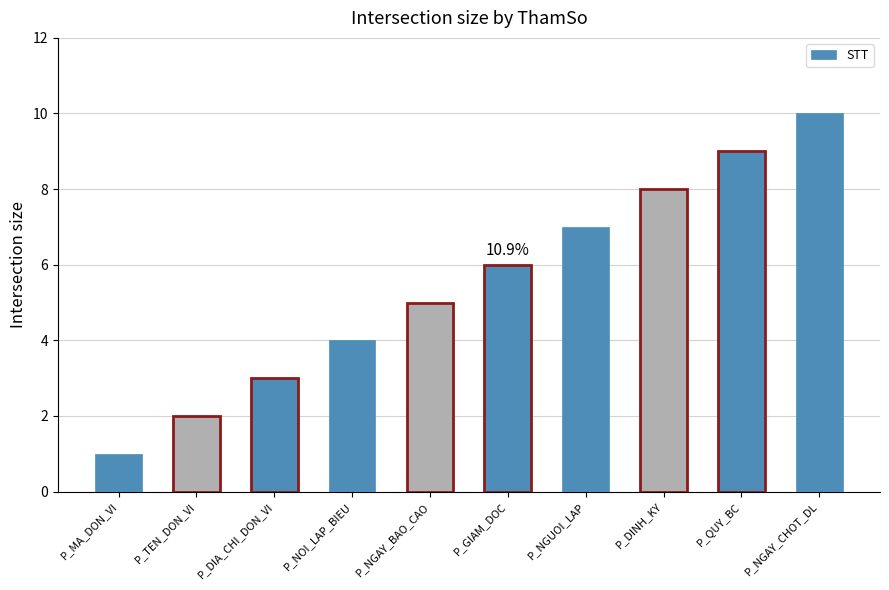

Between P_GIAM_DOC and P_QUY_BC, which is larger?

P_QUY_BC